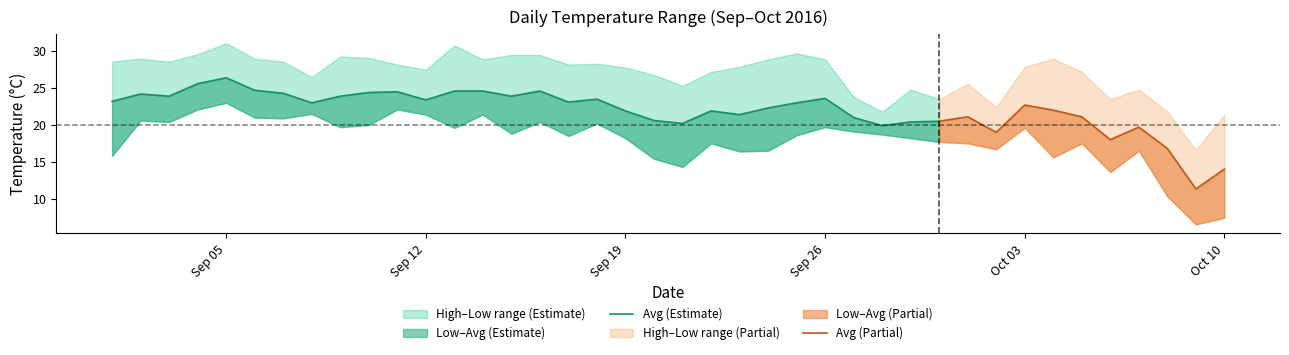

What is the label of the 5th point from the left?

2016-09-05